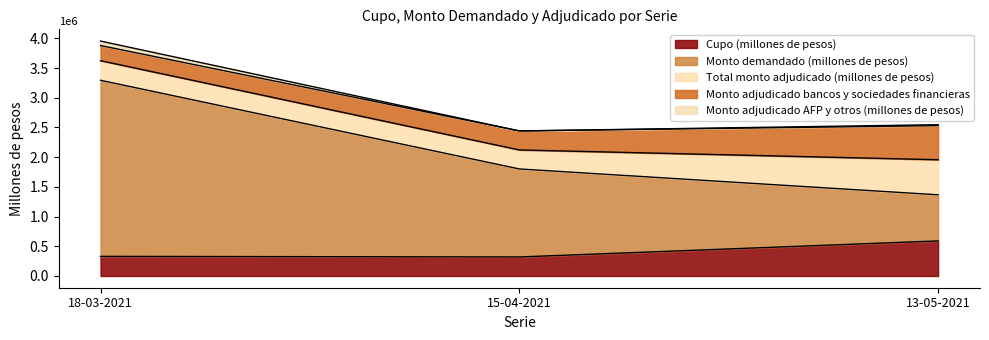

Is it true that Monto demandado (millones de pesos) equals 1366000 at 13-05-2021?

True